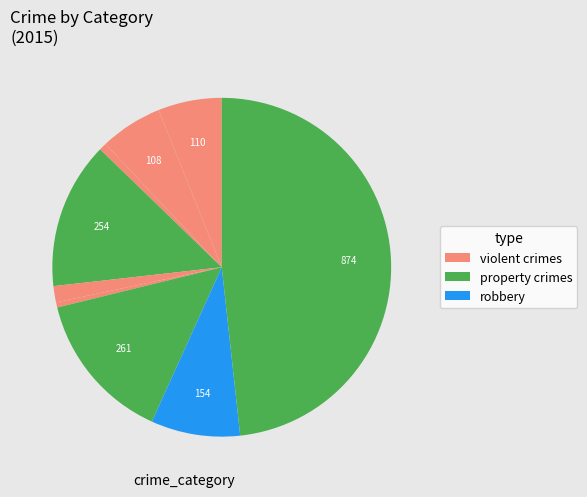

How many slices are in this pie chart?

9